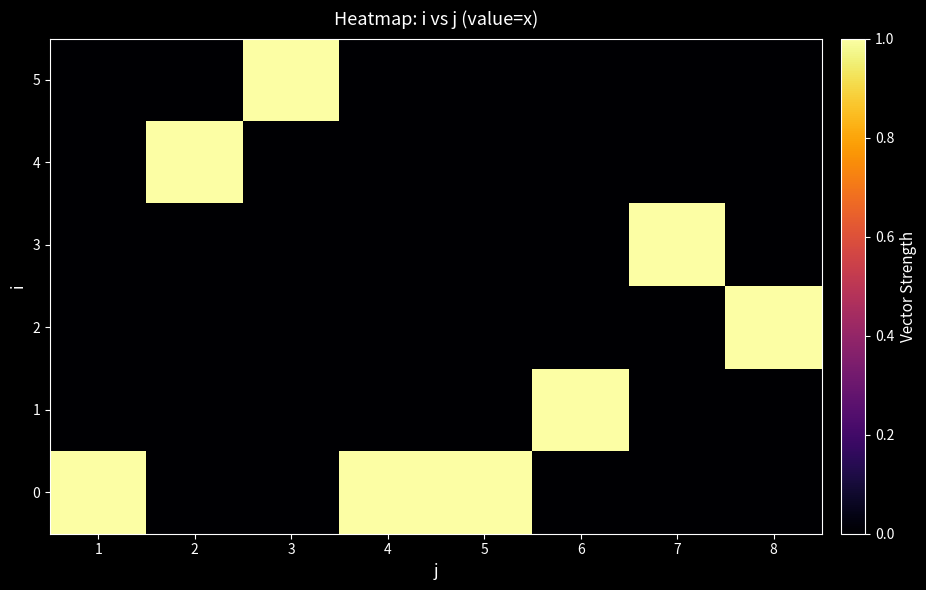

How many categories are shown in the chart?

8